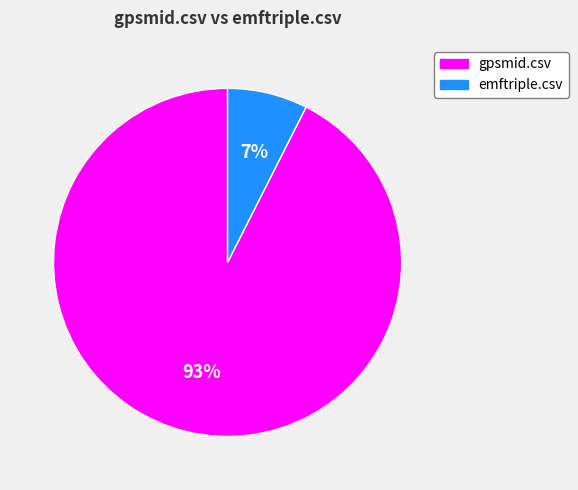

Which has a higher value, emftriple.csv or gpsmid.csv?

gpsmid.csv